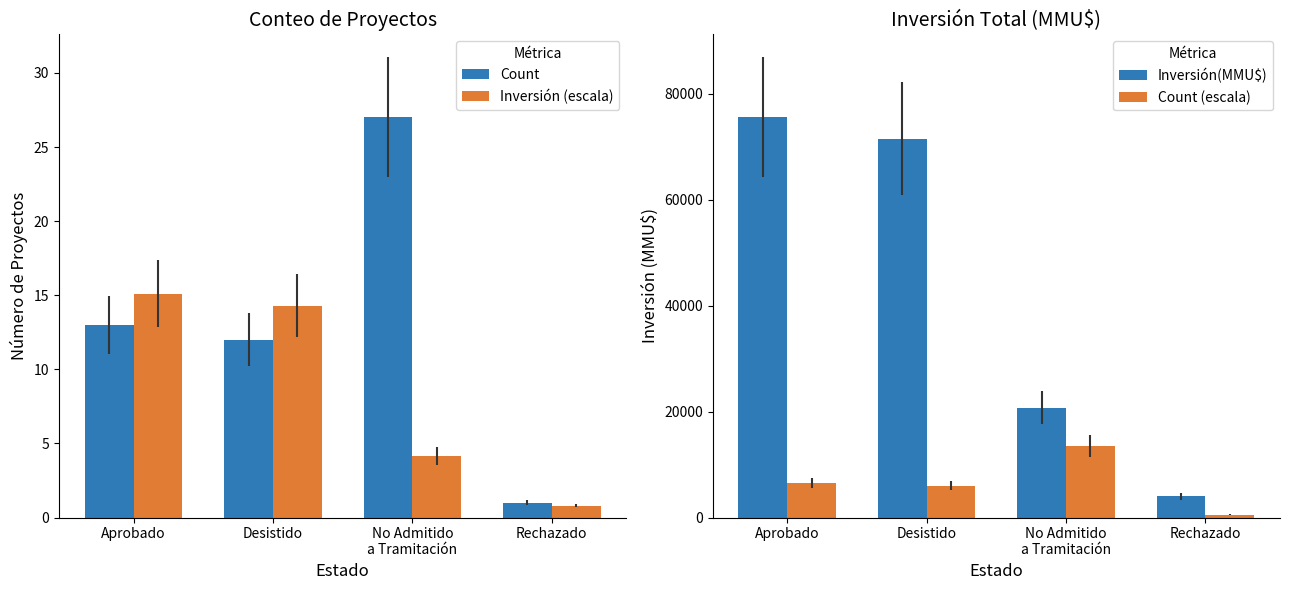

How many data points does each series have?

4